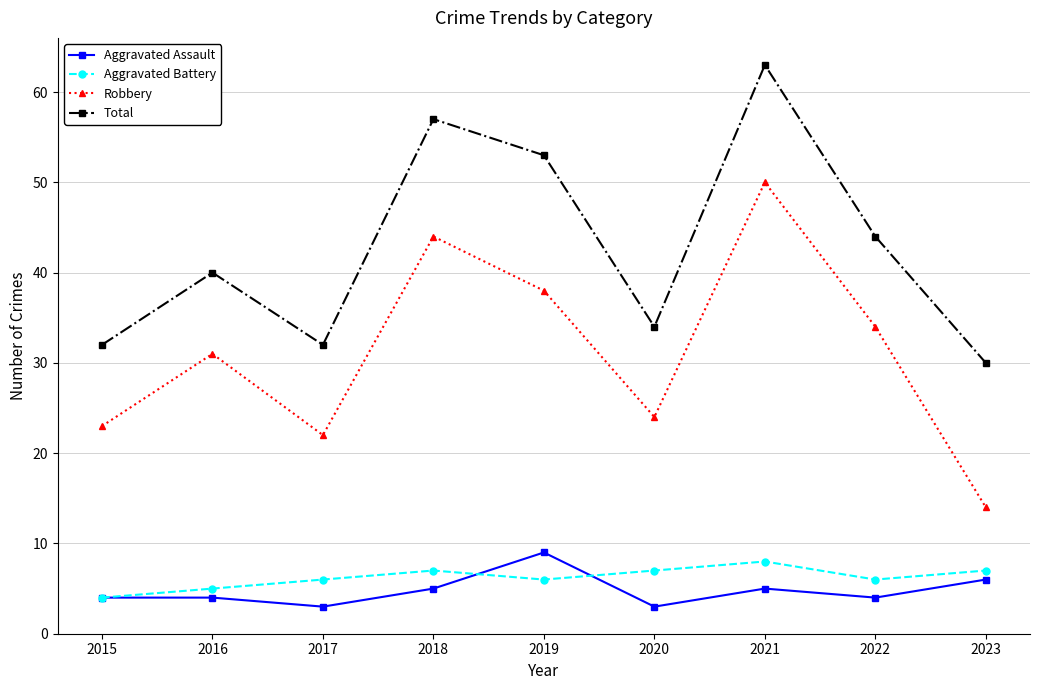

Which label corresponds to the largest value in the chart?

2021